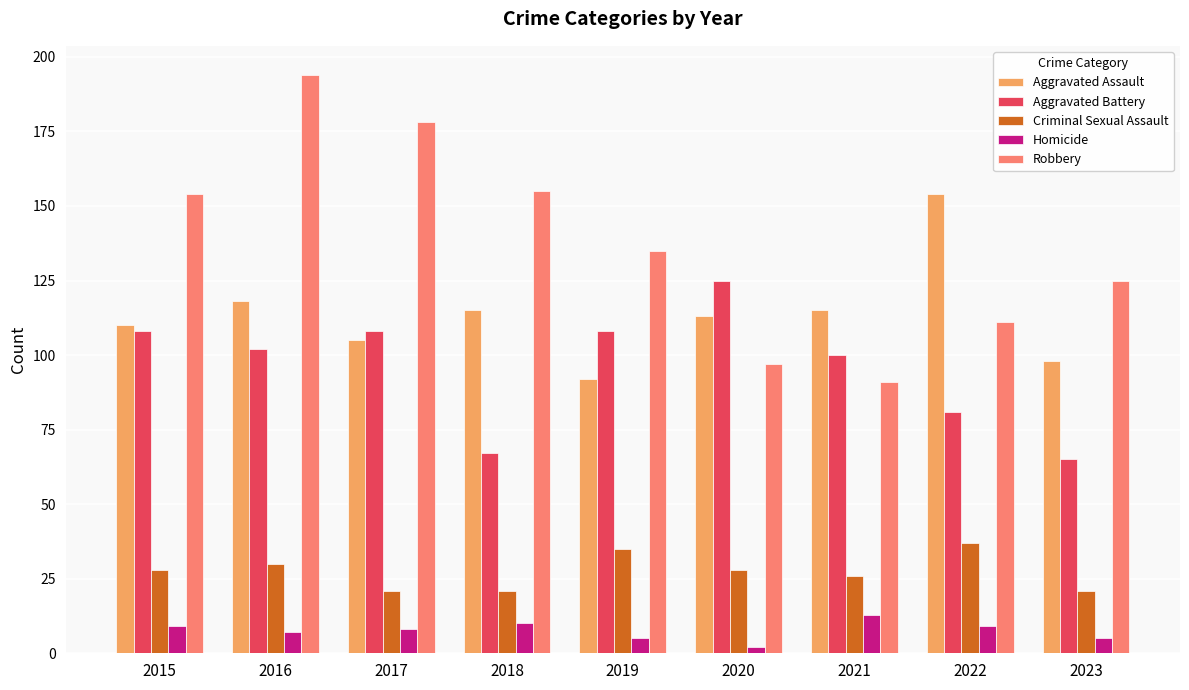

What is the sum of all Homicide values?

68